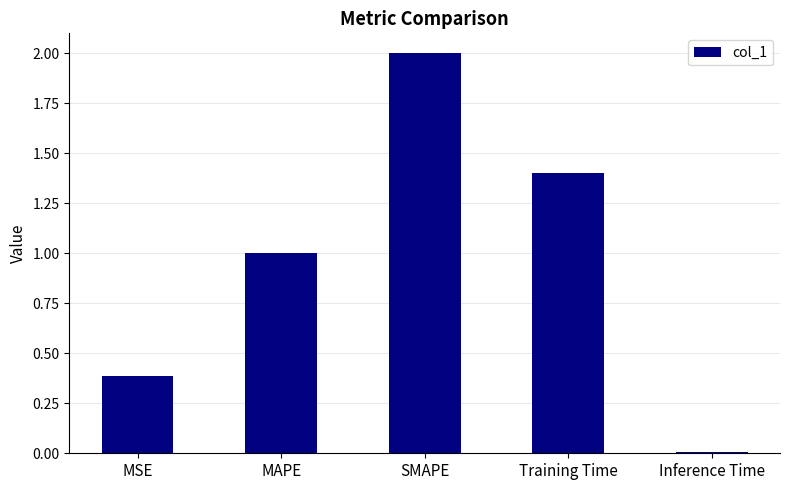

List the labels in order of value, smallest first.

Inference Time, MSE, MAPE, Training Time, SMAPE